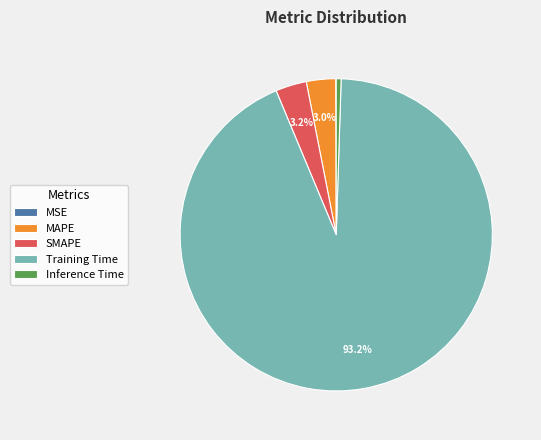

To the nearest percent, what portion does Training Time represent?

93%